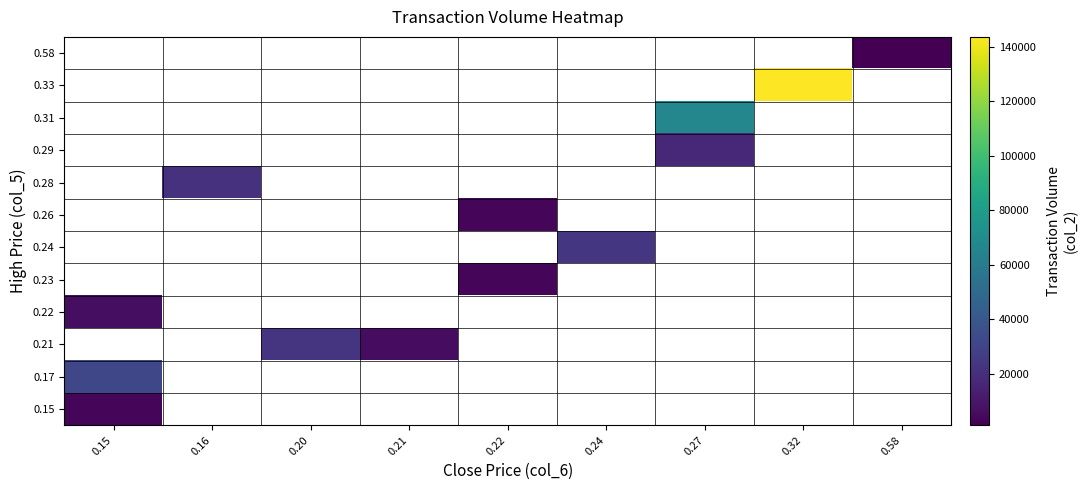

What is the approximate value of 0.22 at 0.15?

6350.0